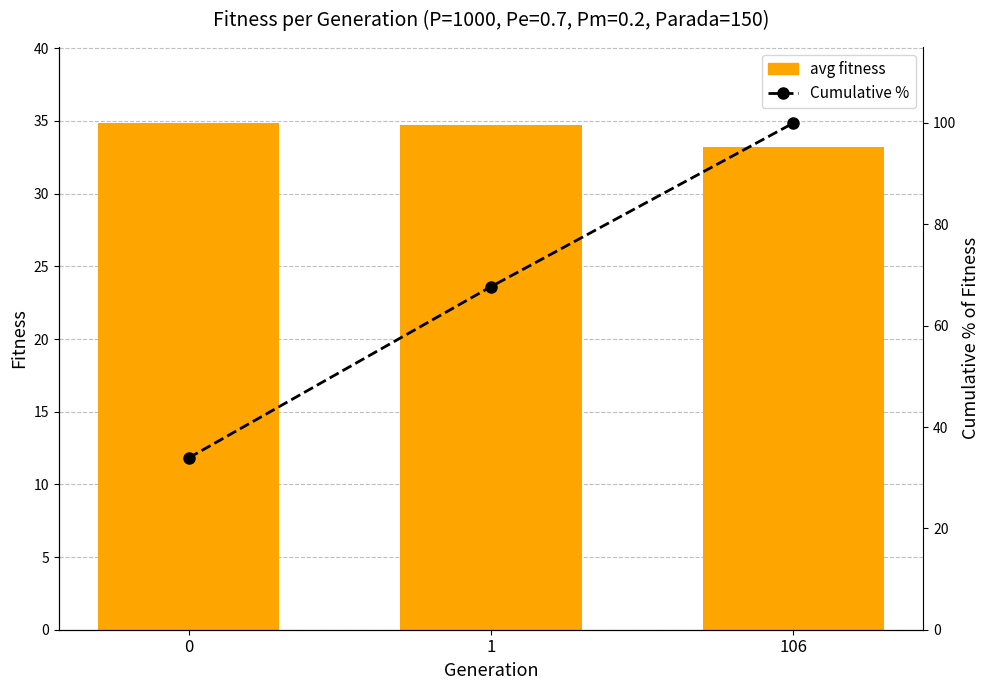

How many series are shown in this chart?

2